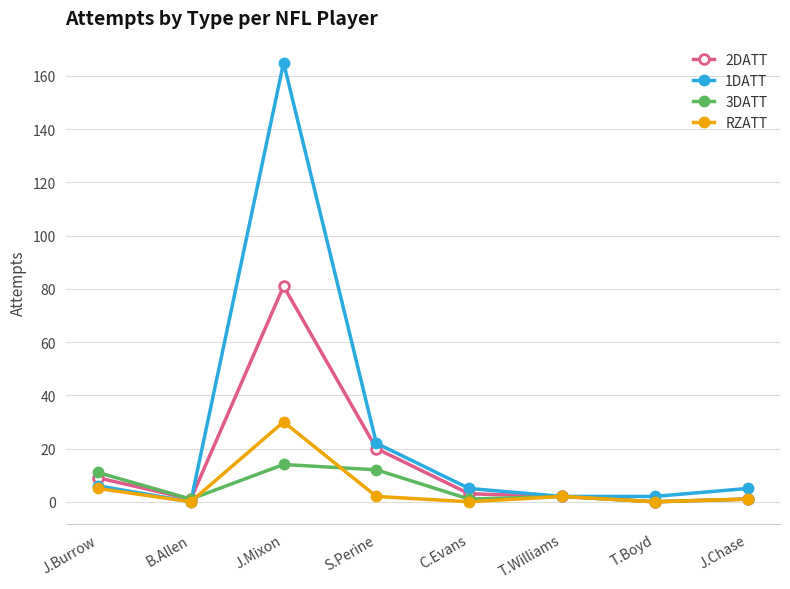

Count the number of data series in this chart.

4